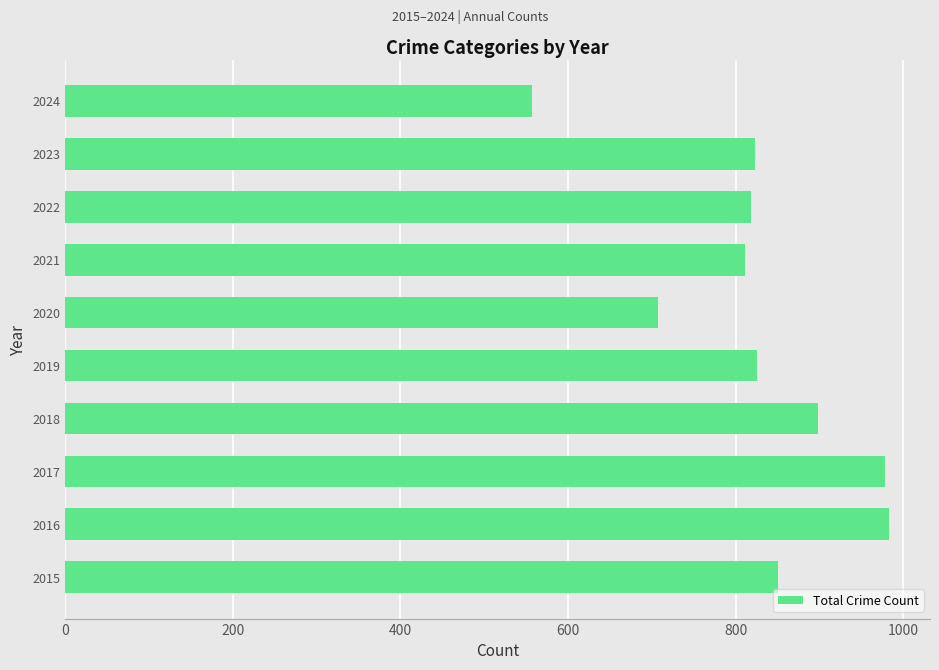

True or false: the data shows 811 at 2021.

True